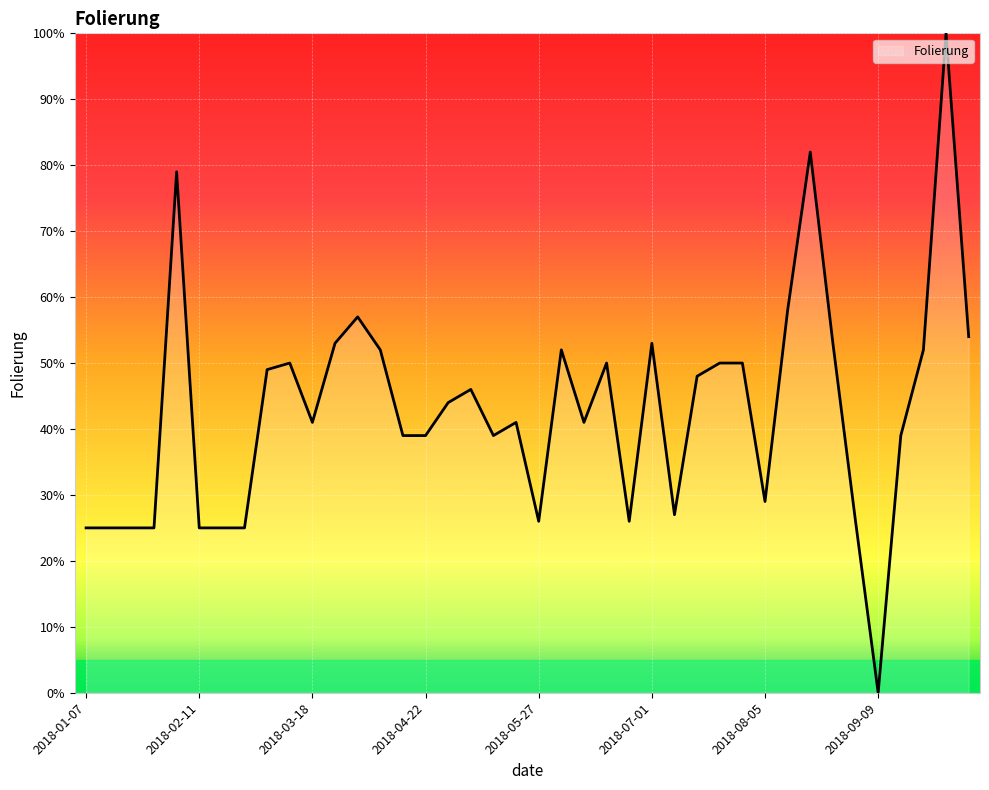

What is the greatest value displayed?

100